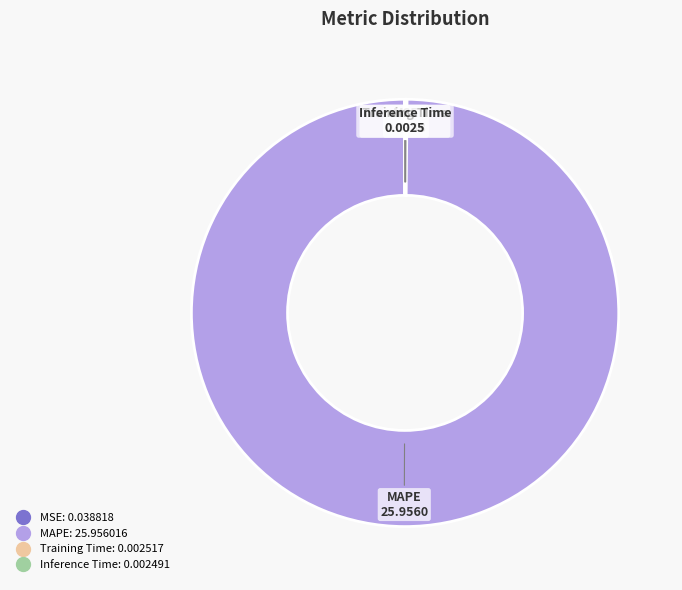

Does any single category account for the majority?

Yes